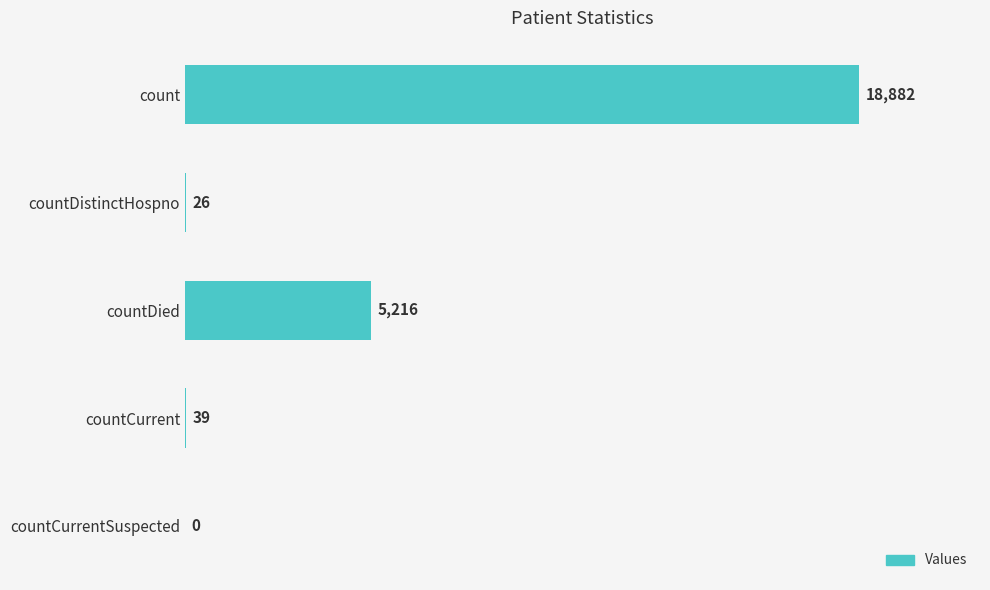

What value does the data have at countDistinctHospno?

26